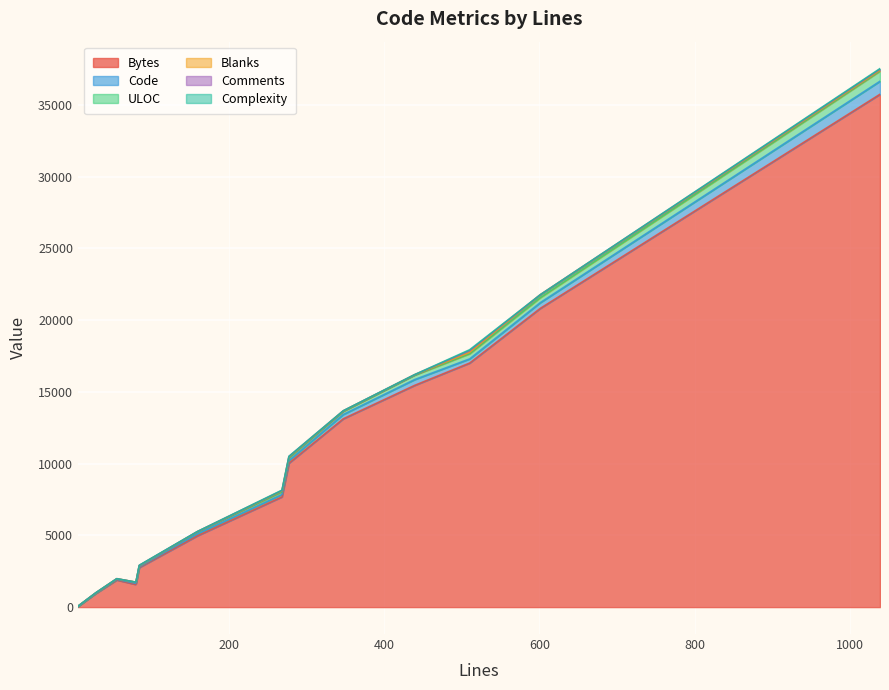

At which label is Blanks closest to 101?

510